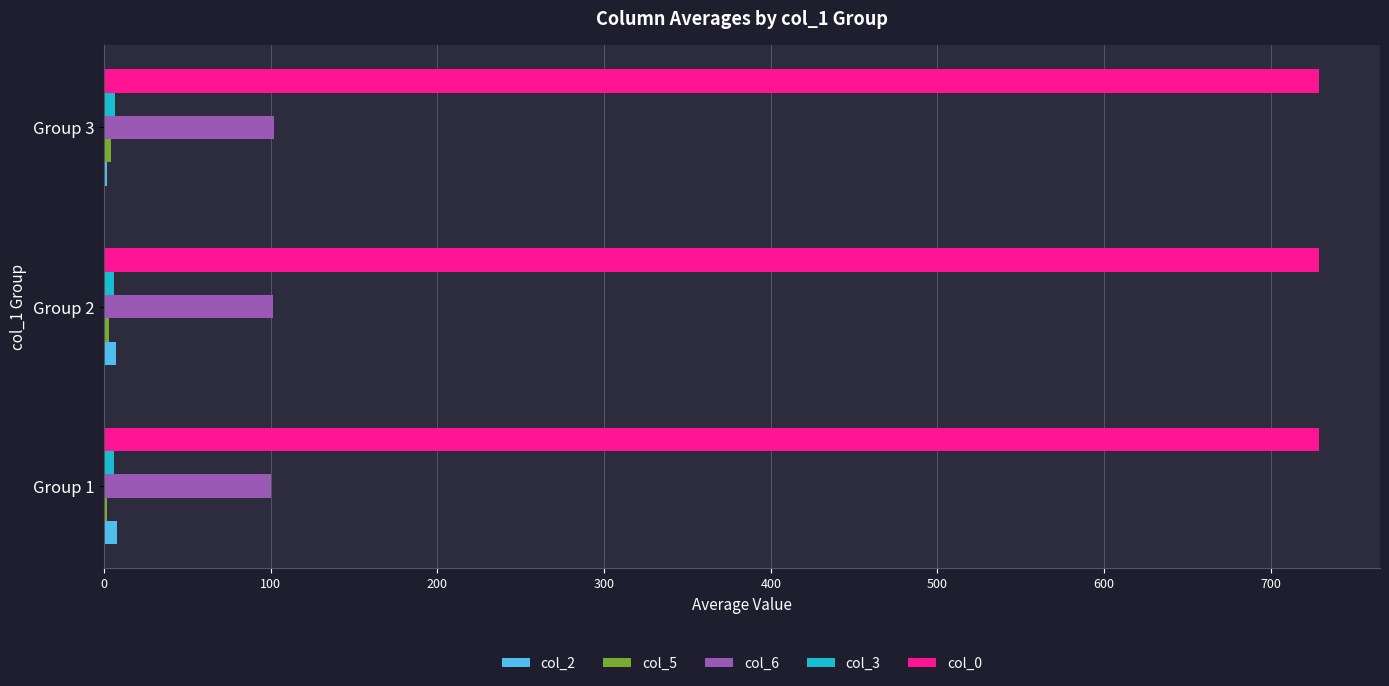

The value of col_6 at Group 1 is 172.0. True or false?

False